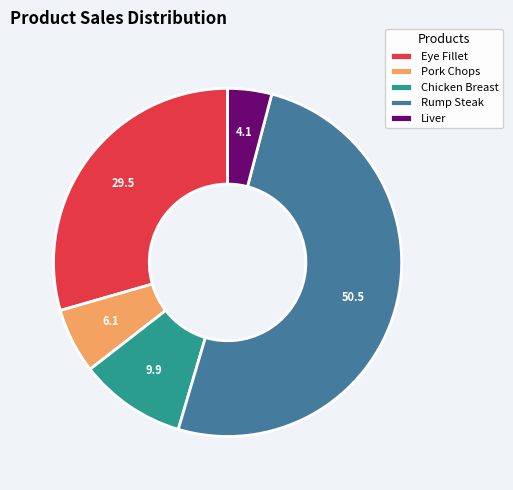

Approximately how many times larger is the value at Eye Fillet compared to Liver?

7.2